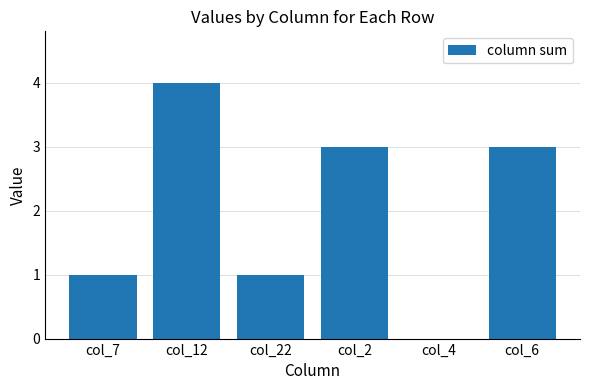

What is the approximate value at col_22?

1